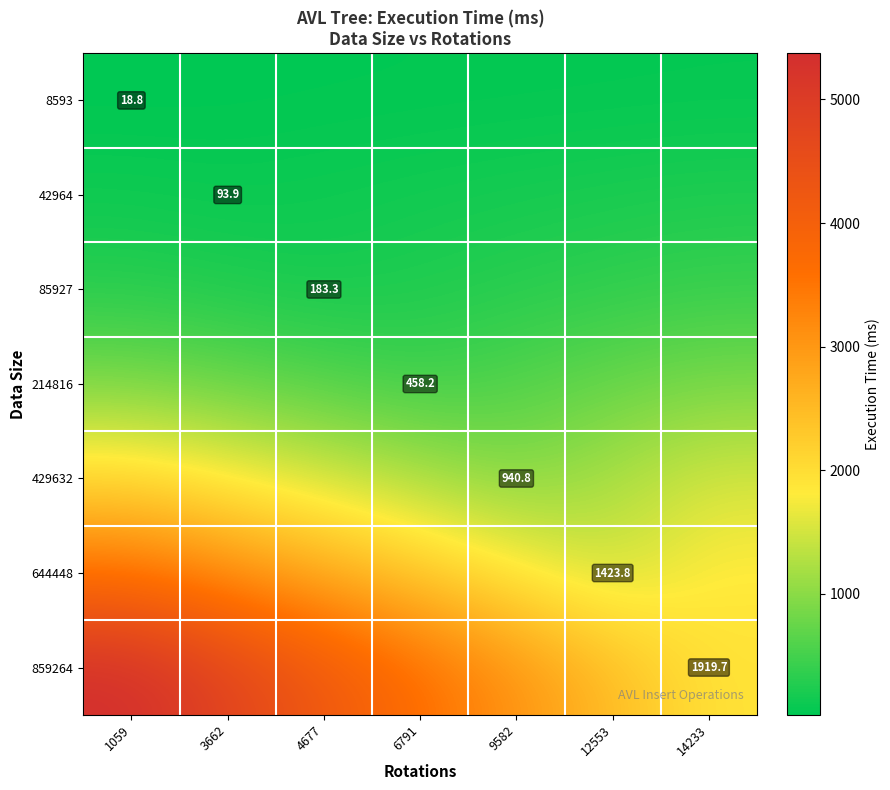

Which label corresponds to the smallest value in the chart?

1059